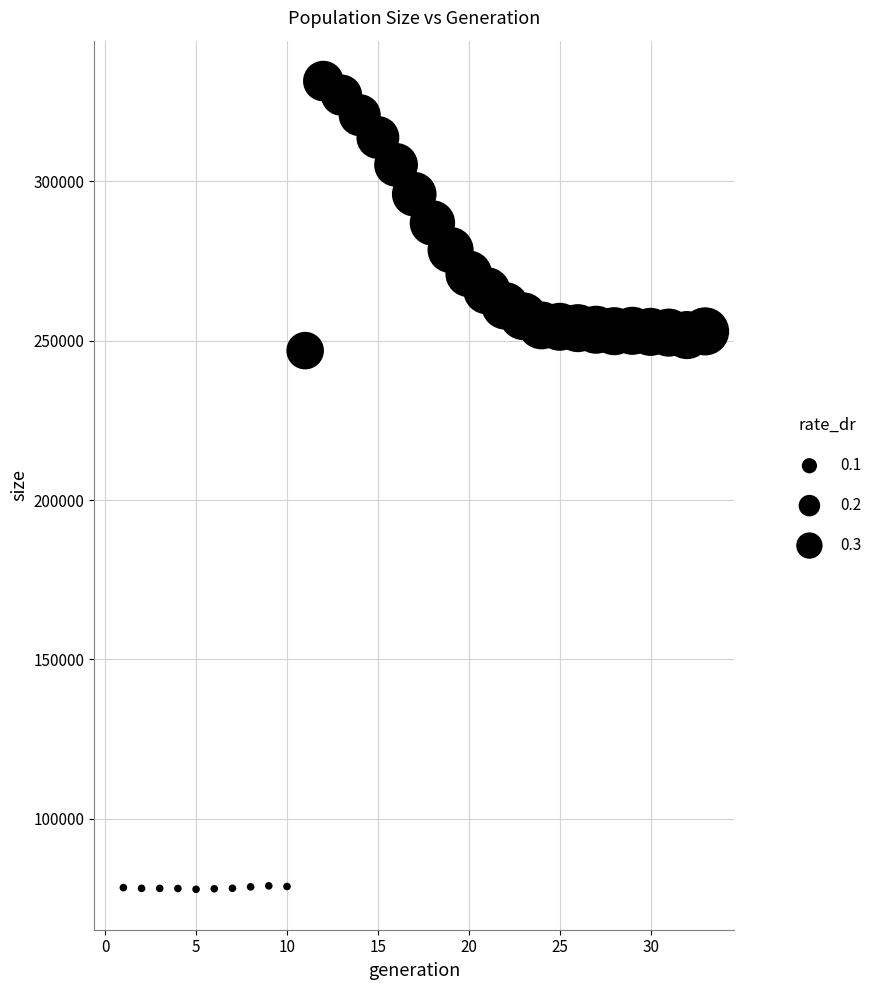

What Y value in the scatter plot is closest to 204668?

246912